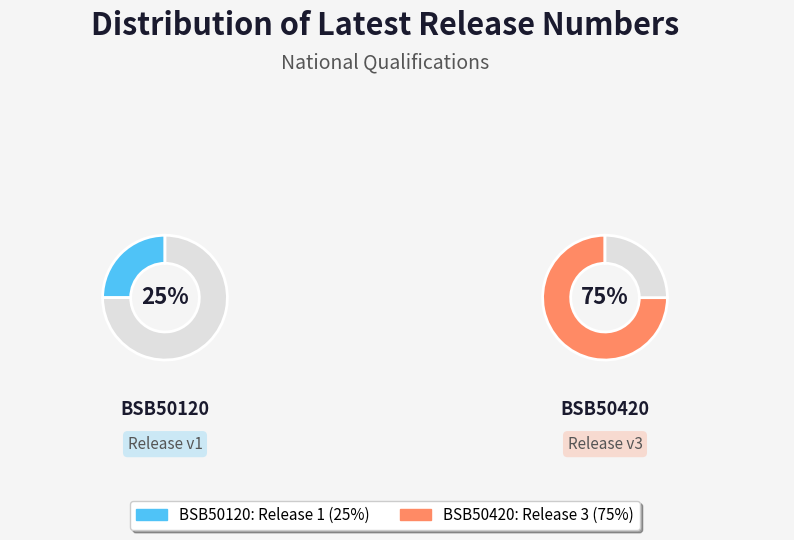

To the nearest percent, what portion does BSB50420 represent?

75%